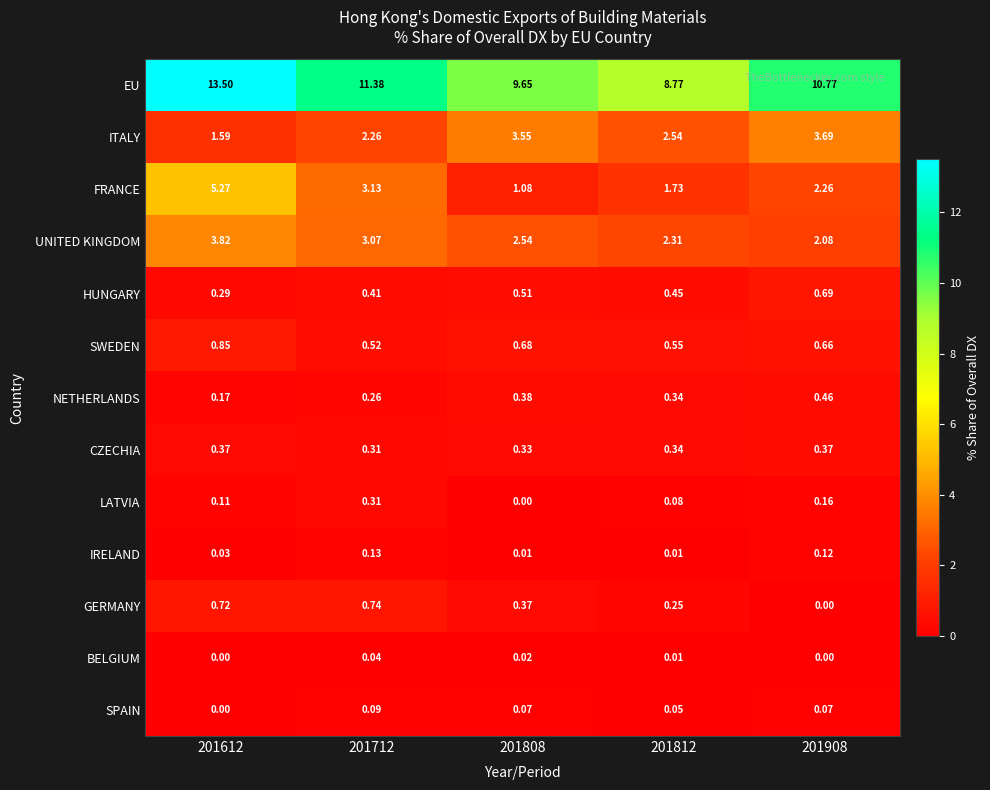

Which series changed the most between 201712 and 201908?

ITALY